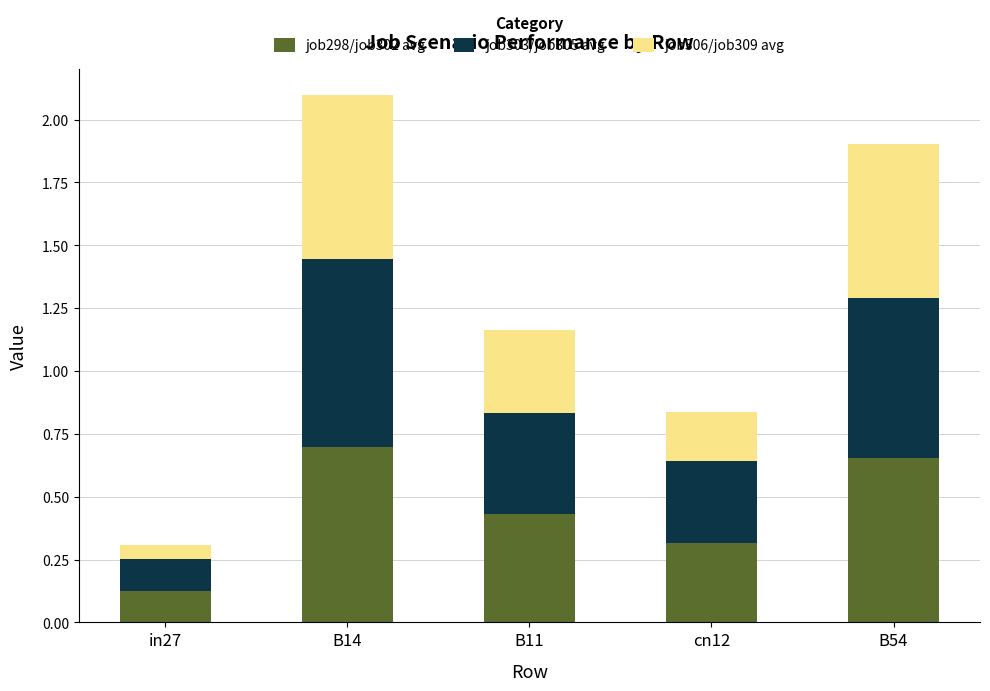

What are all the series names shown in the legend?

job298/job302 avg, job303/job305 avg, job306/job309 avg